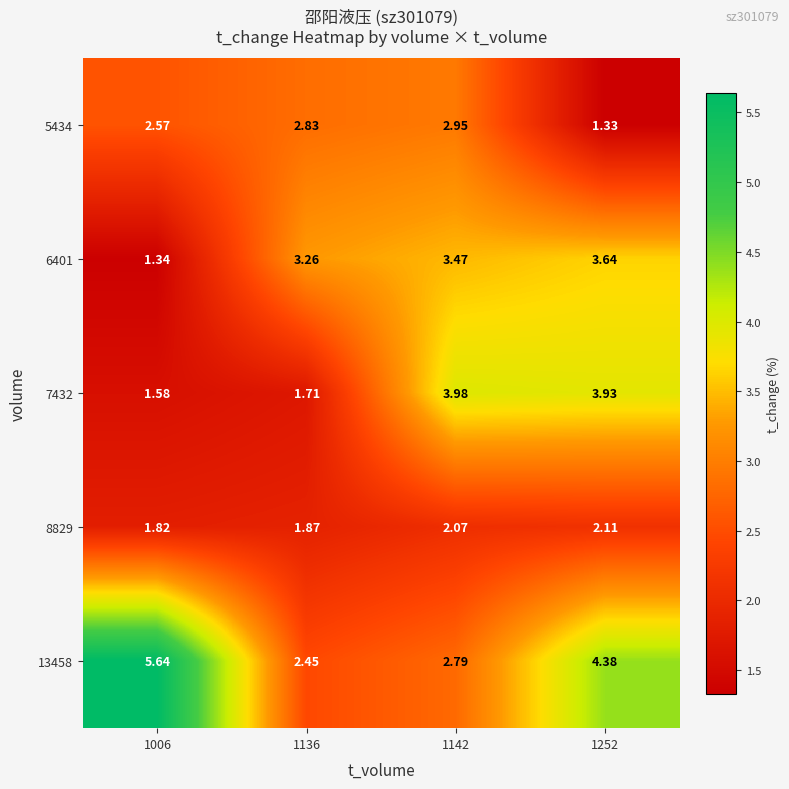

What is the total value across all series at 1252?

15.4